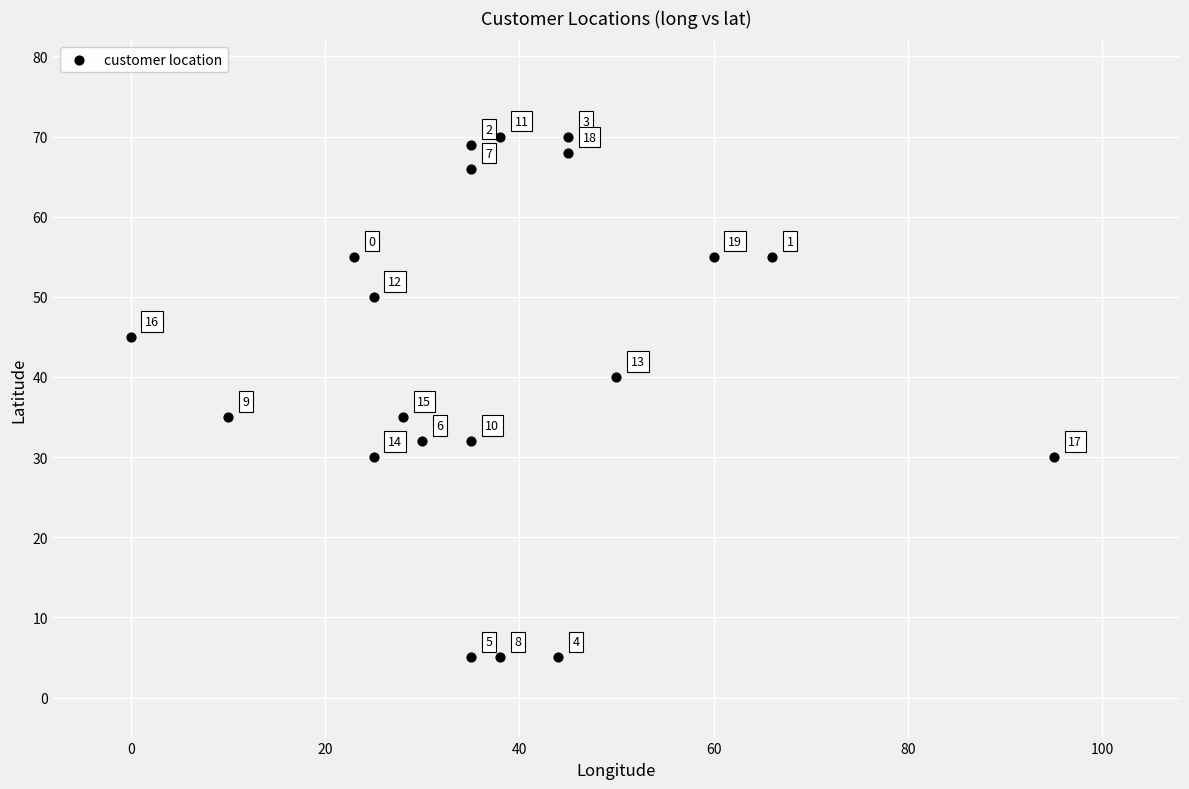

What Y value in the scatter plot is closest to 37?

35